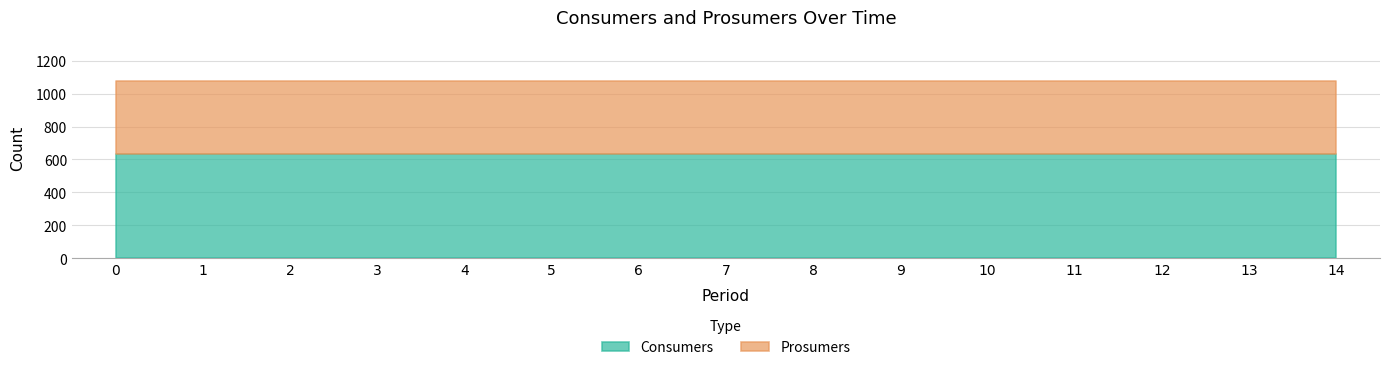

What is the spread (max minus min) of values at 1?

195